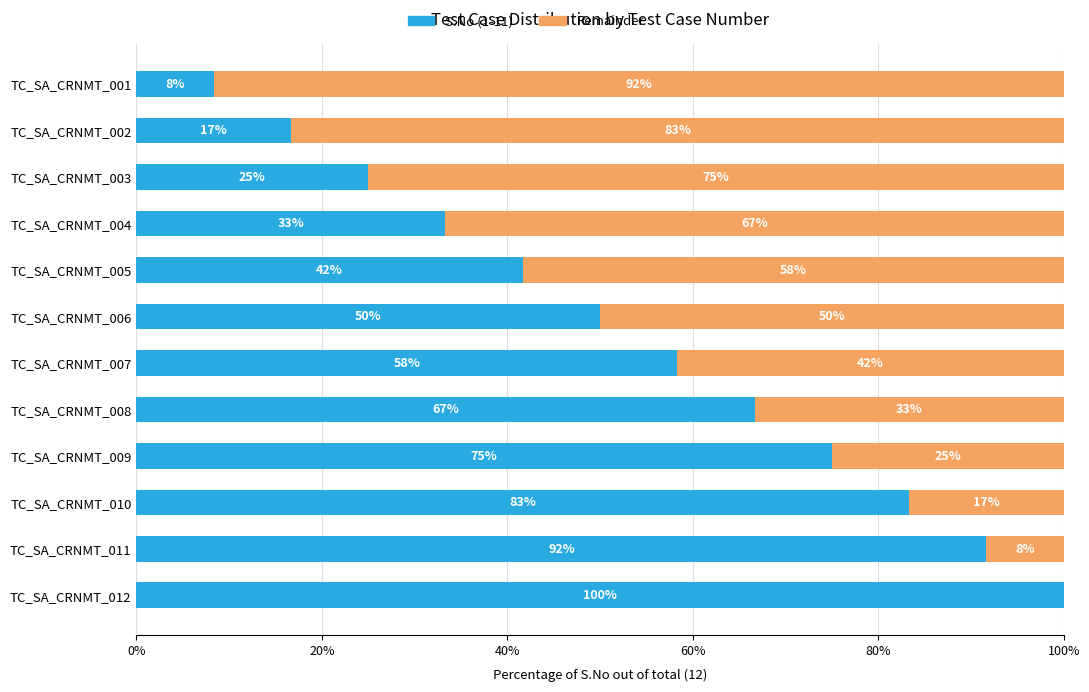

True or false: S.No (1-11) has a value of 16.7 at TC_SA_CRNMT_002.

True